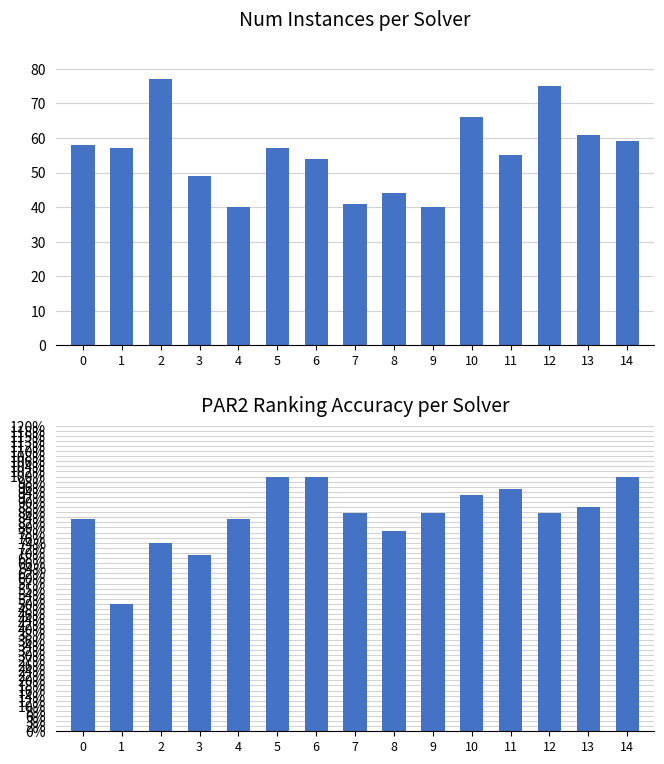

What is the average value of the par2_ranking_acc series?

0.8